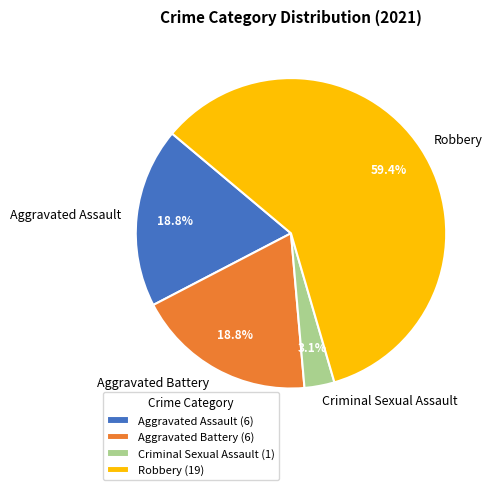

Which slice is the largest?

Robbery